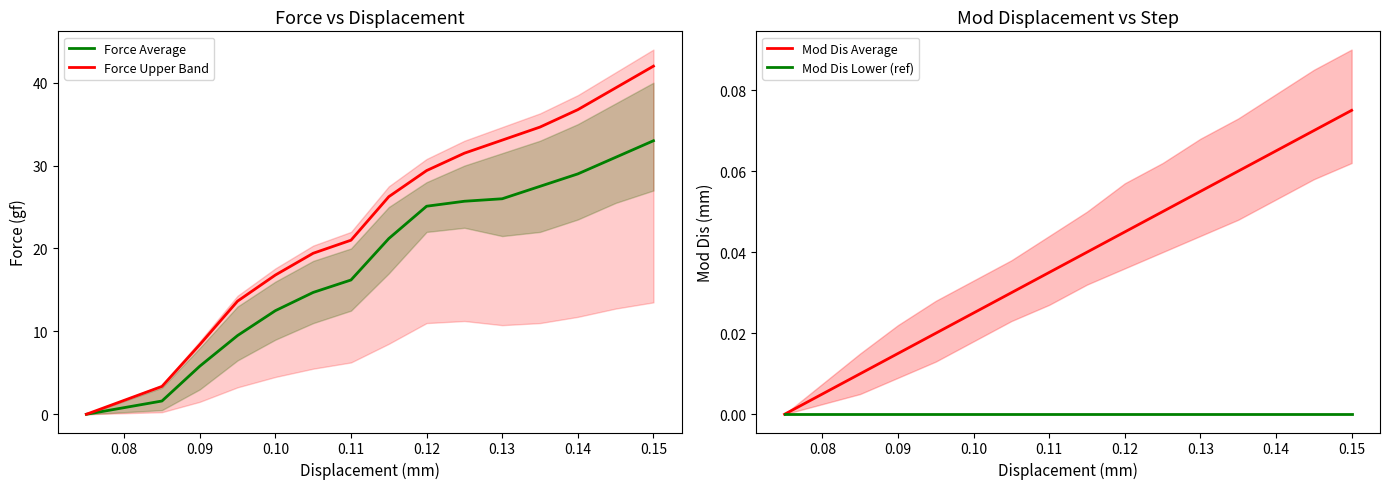

True or false: Mod Dis Lower (ref) has a value of 0.0 at 0.15.

True